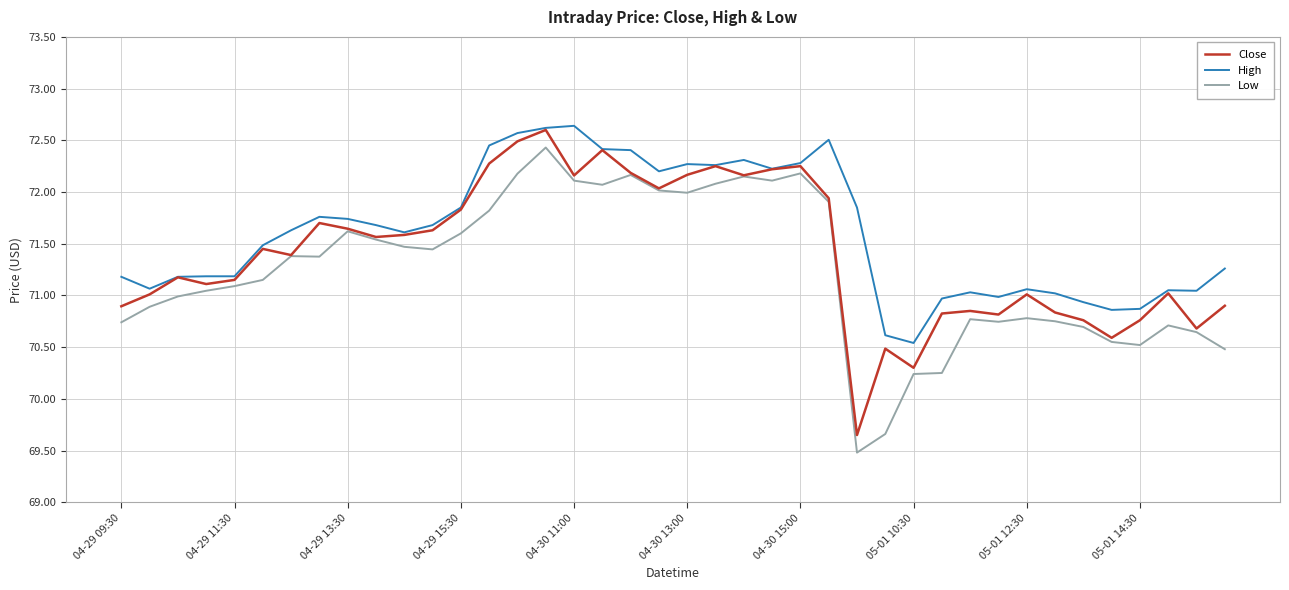

Which series has the largest total across all categories?

High